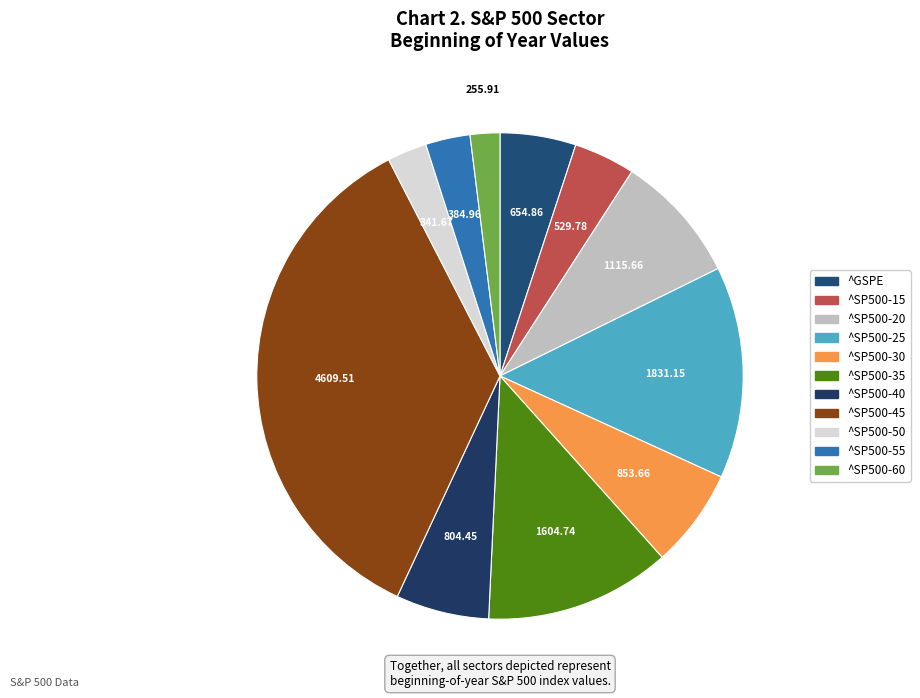

True or false: ^SP500-15 accounts for 4% of the total.

True